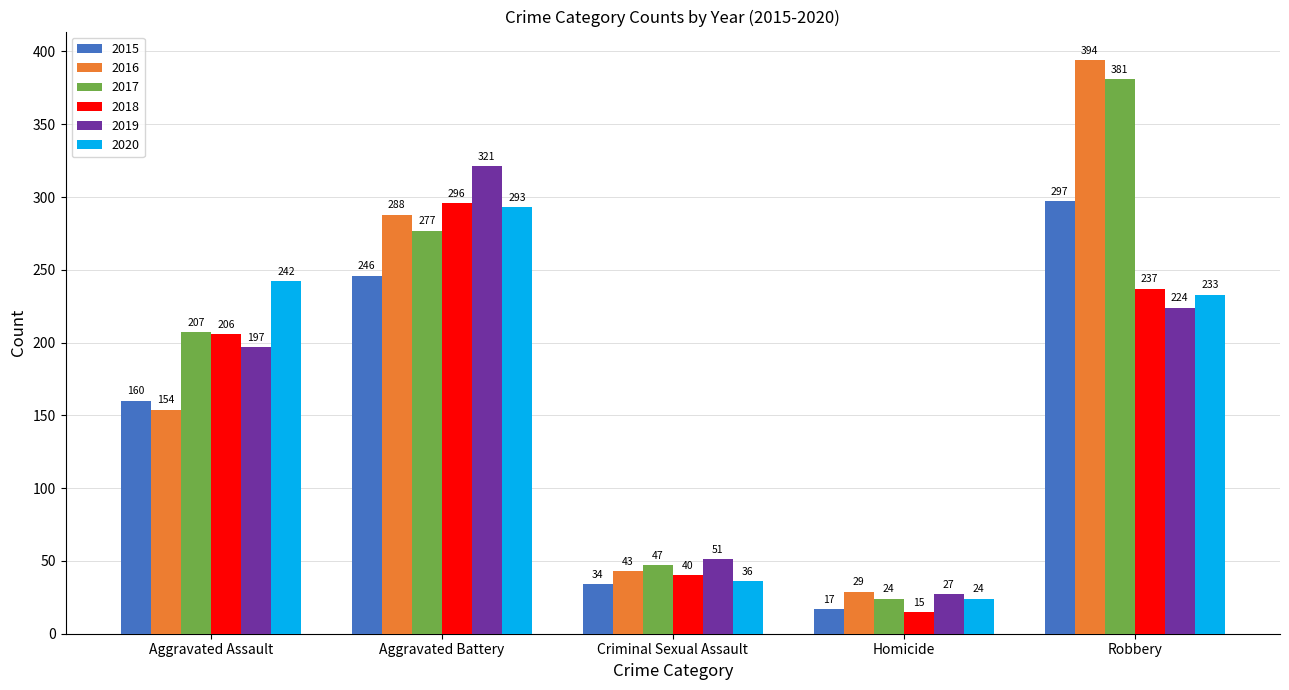

What is the label of the 3rd bar from the right?

Criminal Sexual Assault